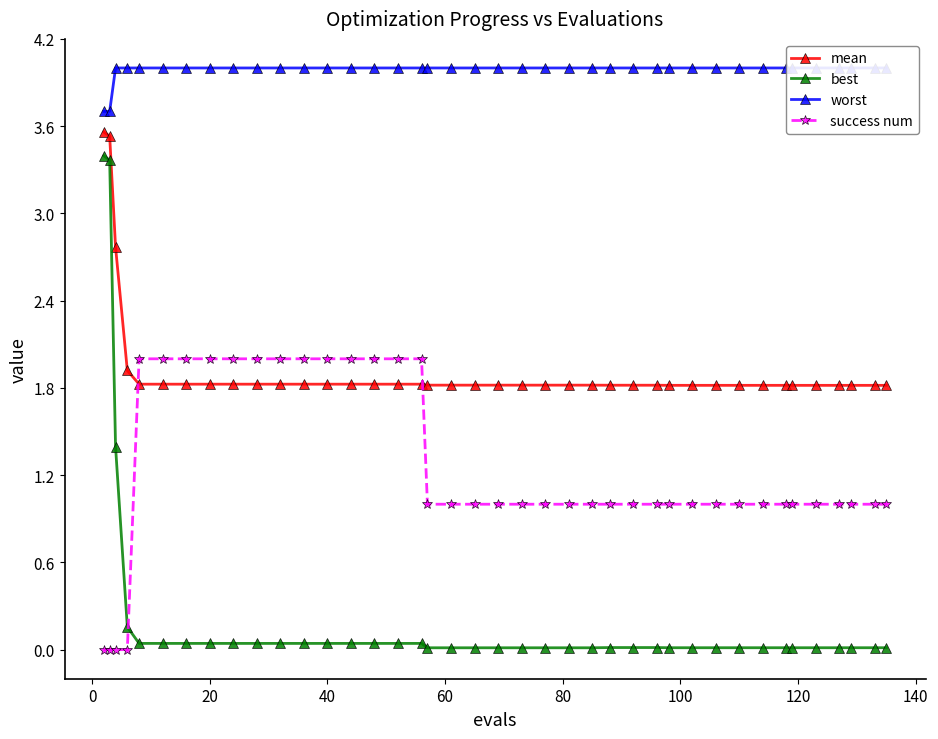

How many intersections are there between success num and best?

1